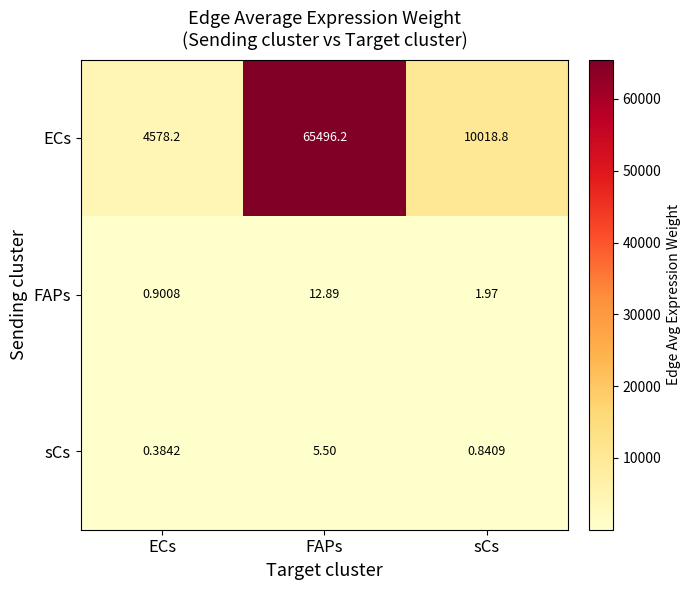

Rank the series at sCs from highest to lowest value.

ECs, FAPs, sCs